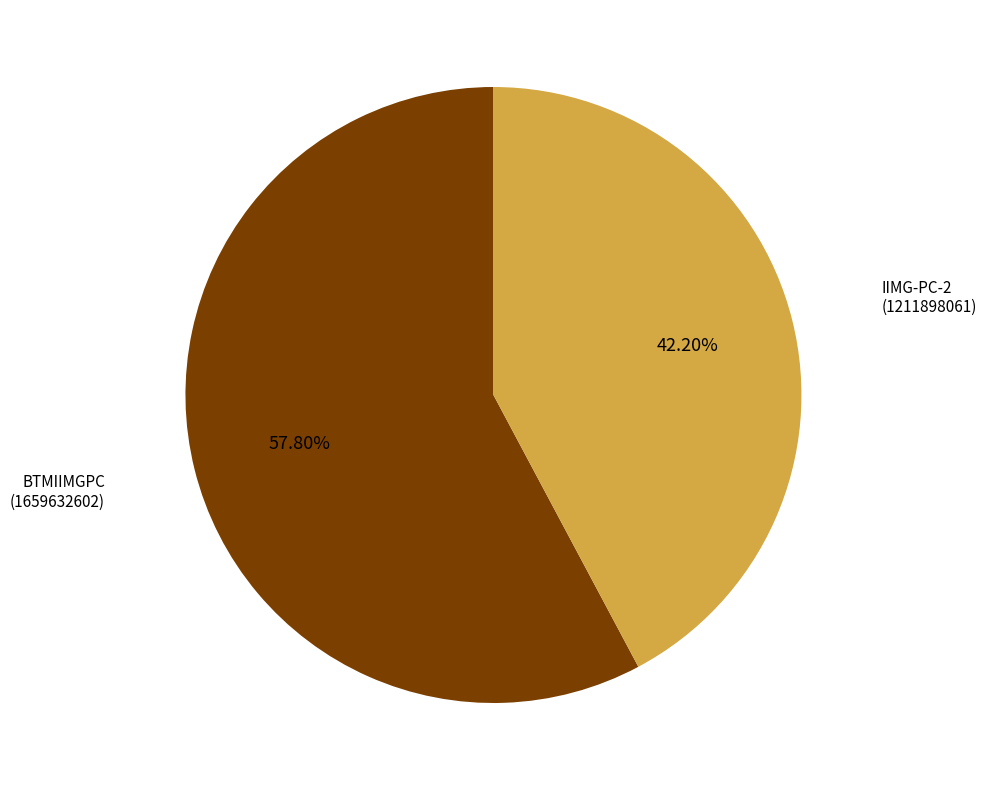

To the nearest percent, what is the difference between the largest and smallest slice percentages?

16%